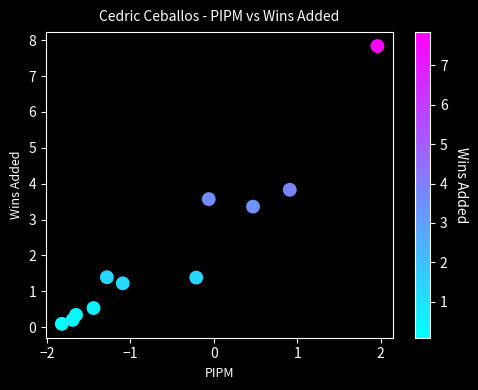

What is the average X value?

-0.5